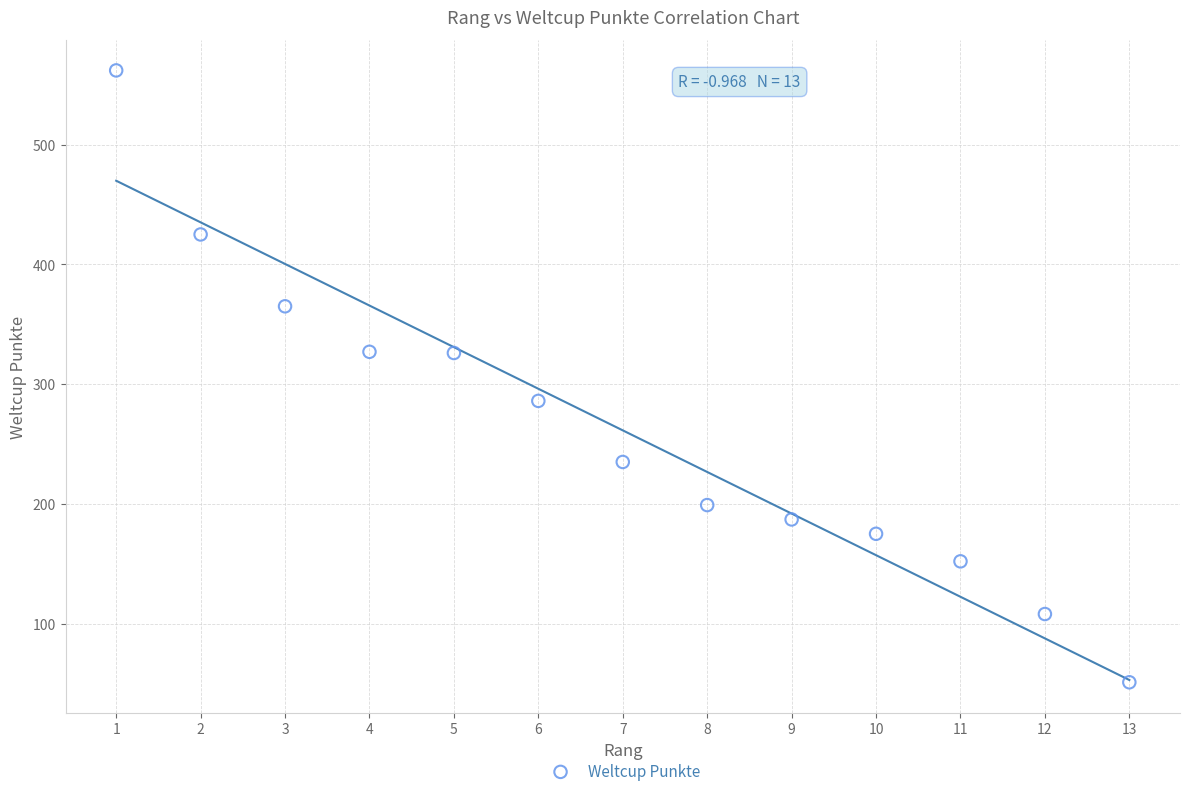

What is the range of X values (max minus min)?

12